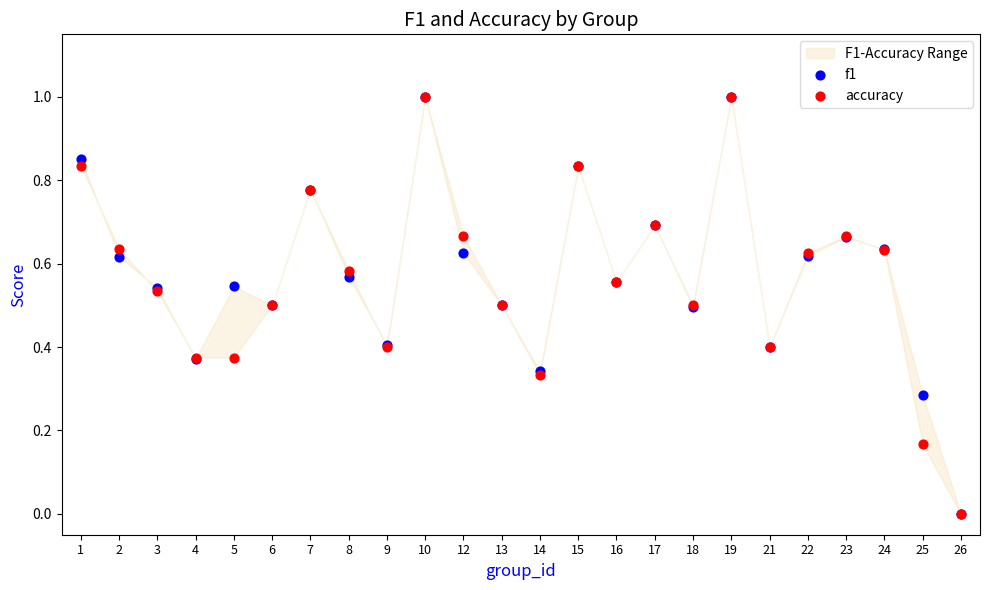

What are all the series names shown in the legend?

f1, accuracy